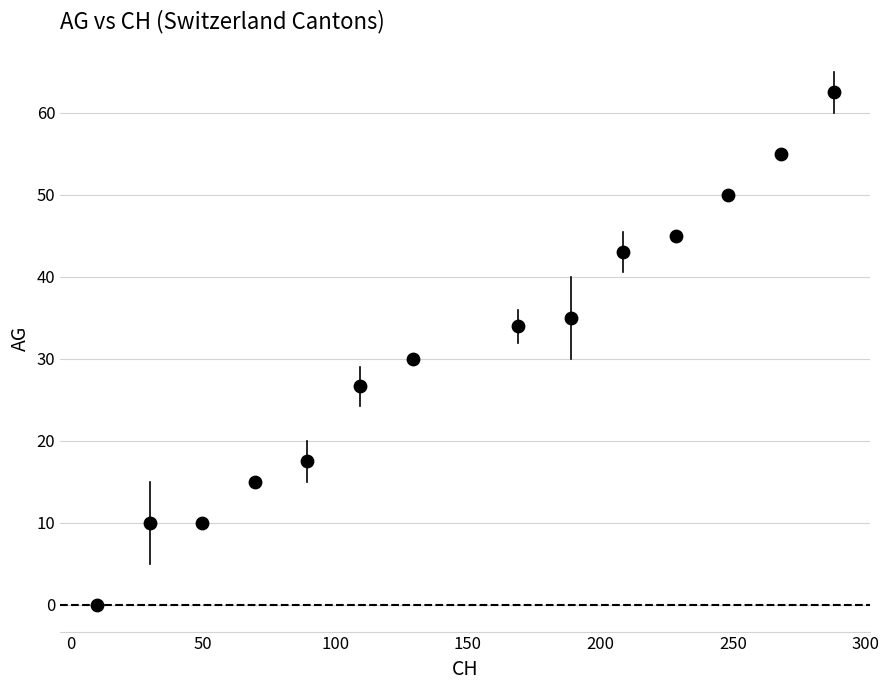

What Y value in the scatter plot is closest to 31?

30.0